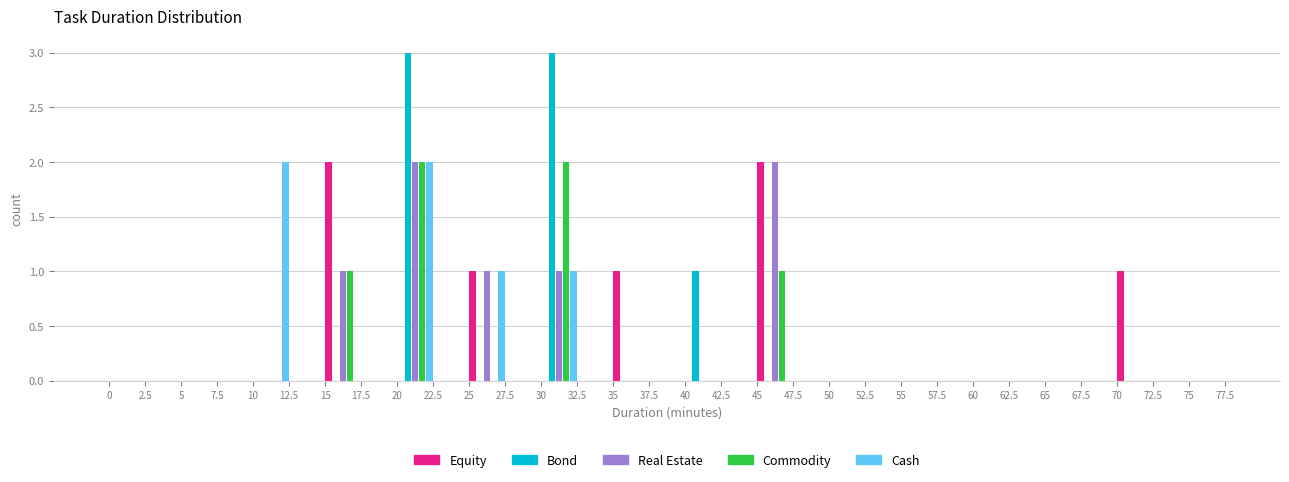

Reading left to right, transcribe this chart: for each range on the x-axis, give the height of each series' bar. The values are not printed on the chart, so give them approximately, as read against the axis.

0 to 2.5: Equity=0	Bond=0	Real Estate=0	Commodity=0	Cash=0
2.5 to 5: Equity=0	Bond=0	Real Estate=0	Commodity=0	Cash=0
5 to 7.5: Equity=0	Bond=0	Real Estate=0	Commodity=0	Cash=0
7.5 to 10: Equity=0	Bond=0	Real Estate=0	Commodity=0	Cash=0
10 to 12.5: Equity=0	Bond=0	Real Estate=0	Commodity=0	Cash=2
12.5 to 15: Equity=0	Bond=0	Real Estate=0	Commodity=0	Cash=0
15 to 17.5: Equity=2	Bond=0	Real Estate=1	Commodity=1	Cash=0
17.5 to 20: Equity=0	Bond=0	Real Estate=0	Commodity=0	Cash=0
20 to 22.5: Equity=0	Bond=3	Real Estate=2	Commodity=2	Cash=2
22.5 to 25: Equity=0	Bond=0	Real Estate=0	Commodity=0	Cash=0
25 to 27.5: Equity=1	Bond=0	Real Estate=1	Commodity=0	Cash=1
27.5 to 30: Equity=0	Bond=0	Real Estate=0	Commodity=0	Cash=0
30 to 32.5: Equity=0	Bond=3	Real Estate=1	Commodity=2	Cash=1
32.5 to 35: Equity=0	Bond=0	Real Estate=0	Commodity=0	Cash=0
35 to 37.5: Equity=1	Bond=0	Real Estate=0	Commodity=0	Cash=0
37.5 to 40: Equity=0	Bond=0	Real Estate=0	Commodity=0	Cash=0
40 to 42.5: Equity=0	Bond=1	Real Estate=0	Commodity=0	Cash=0
42.5 to 45: Equity=0	Bond=0	Real Estate=0	Commodity=0	Cash=0
45 to 47.5: Equity=2	Bond=0	Real Estate=2	Commodity=1	Cash=0
47.5 to 50: Equity=0	Bond=0	Real Estate=0	Commodity=0	Cash=0
50 to 52.5: Equity=0	Bond=0	Real Estate=0	Commodity=0	Cash=0
52.5 to 55: Equity=0	Bond=0	Real Estate=0	Commodity=0	Cash=0
55 to 57.5: Equity=0	Bond=0	Real Estate=0	Commodity=0	Cash=0
57.5 to 60: Equity=0	Bond=0	Real Estate=0	Commodity=0	Cash=0
60 to 62.5: Equity=0	Bond=0	Real Estate=0	Commodity=0	Cash=0
62.5 to 65: Equity=0	Bond=0	Real Estate=0	Commodity=0	Cash=0
65 to 67.5: Equity=0	Bond=0	Real Estate=0	Commodity=0	Cash=0
67.5 to 70: Equity=0	Bond=0	Real Estate=0	Commodity=0	Cash=0
70 to 72.5: Equity=1	Bond=0	Real Estate=0	Commodity=0	Cash=0
72.5 to 75: Equity=0	Bond=0	Real Estate=0	Commodity=0	Cash=0
75 to 77.5: Equity=0	Bond=0	Real Estate=0	Commodity=0	Cash=0